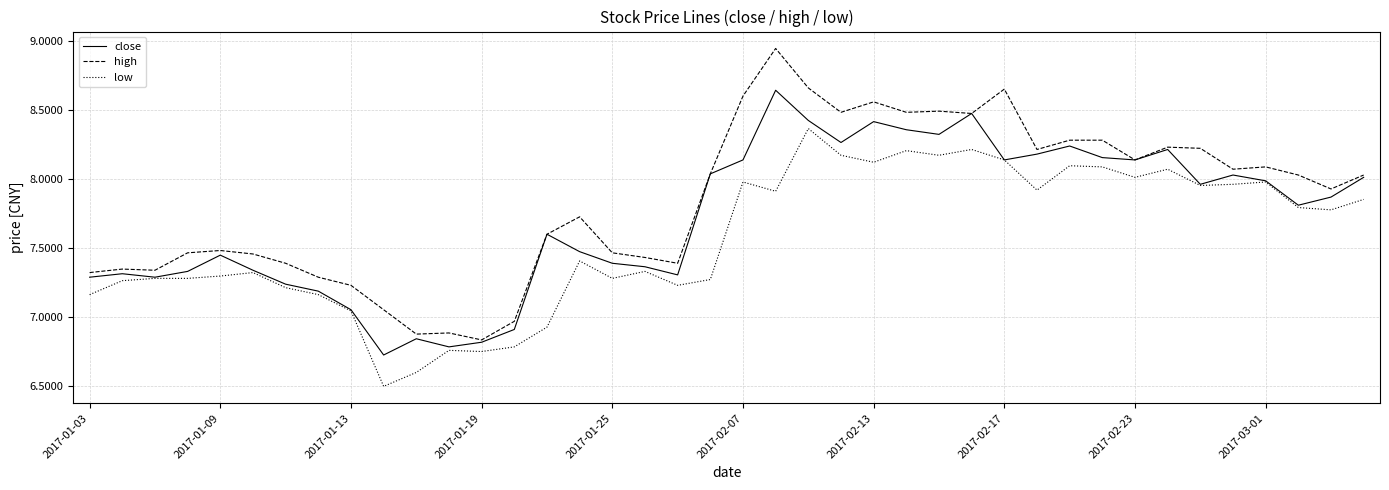

List the series in order of their overall mean, highest first.

high, close, low